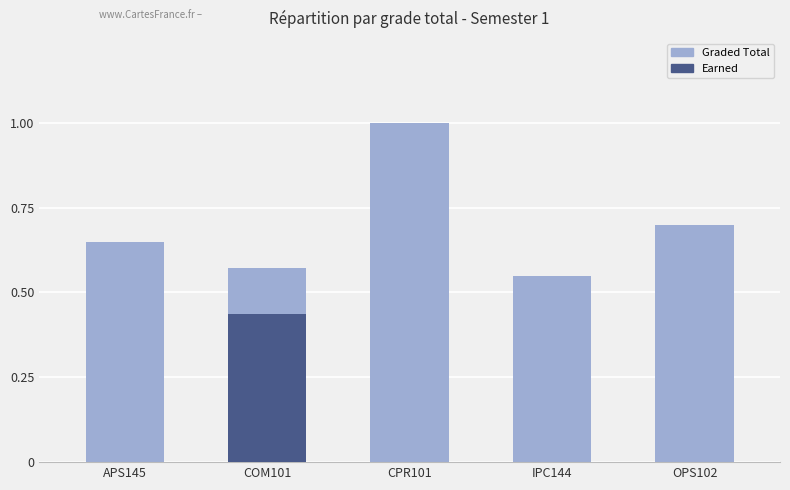

What is the sum of the GRADED TOTAL values at APS145 and OPS102?

1.4